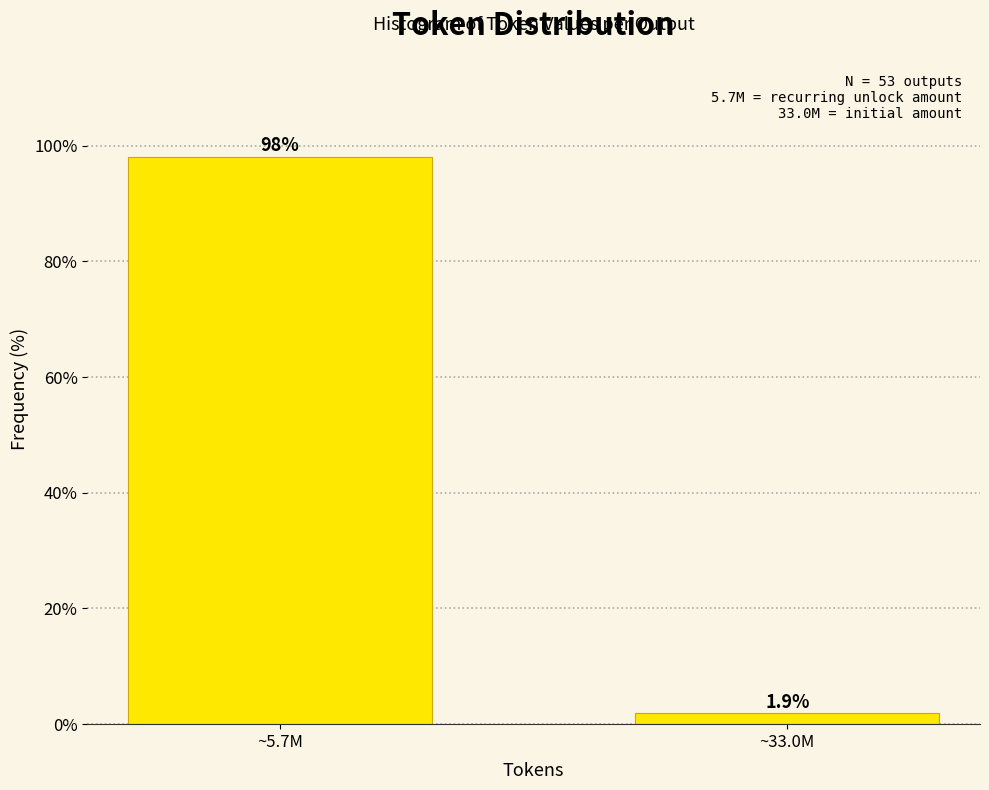

Reading right to left, transcribe all the data shown in this chart.

~33.0M=1.9	~5.7M=98.1